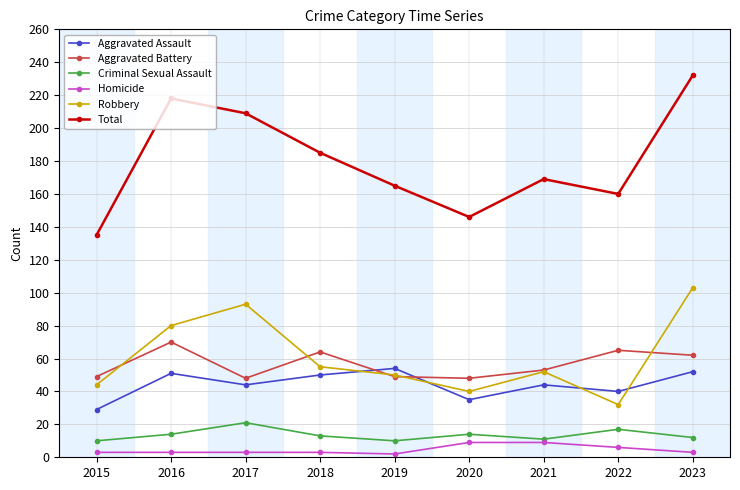

Is it true that Total equals 286 at 2022?

False